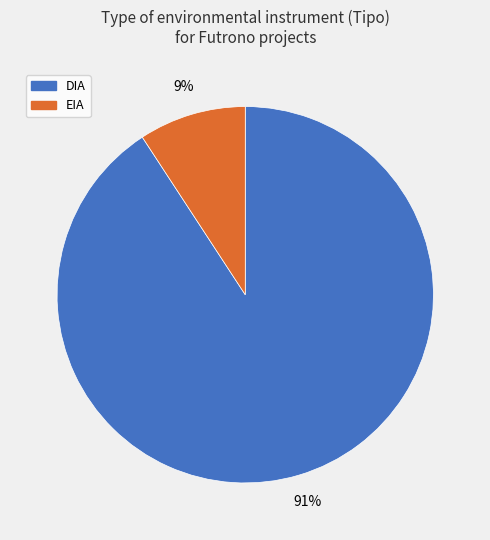

Combined, do DIA and EIA account for over 50%?

Yes